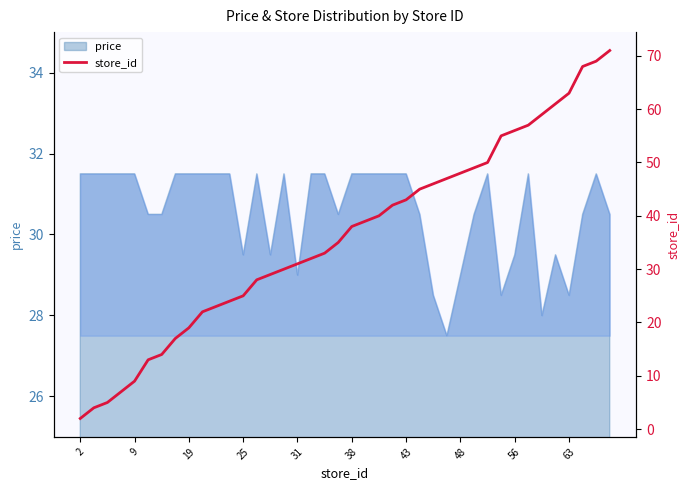

What is the difference between the values at 63 and 35?

39